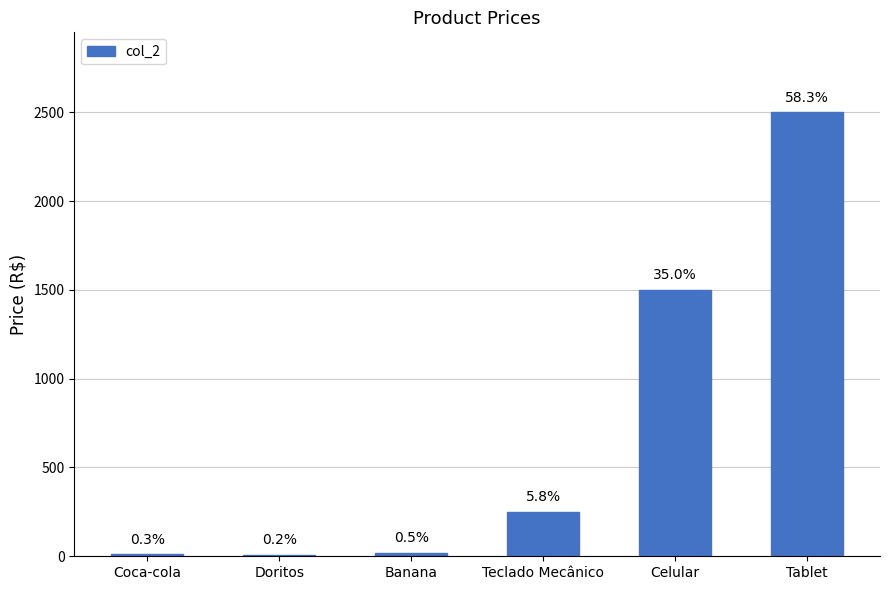

What is the sum of all values?

4291.0